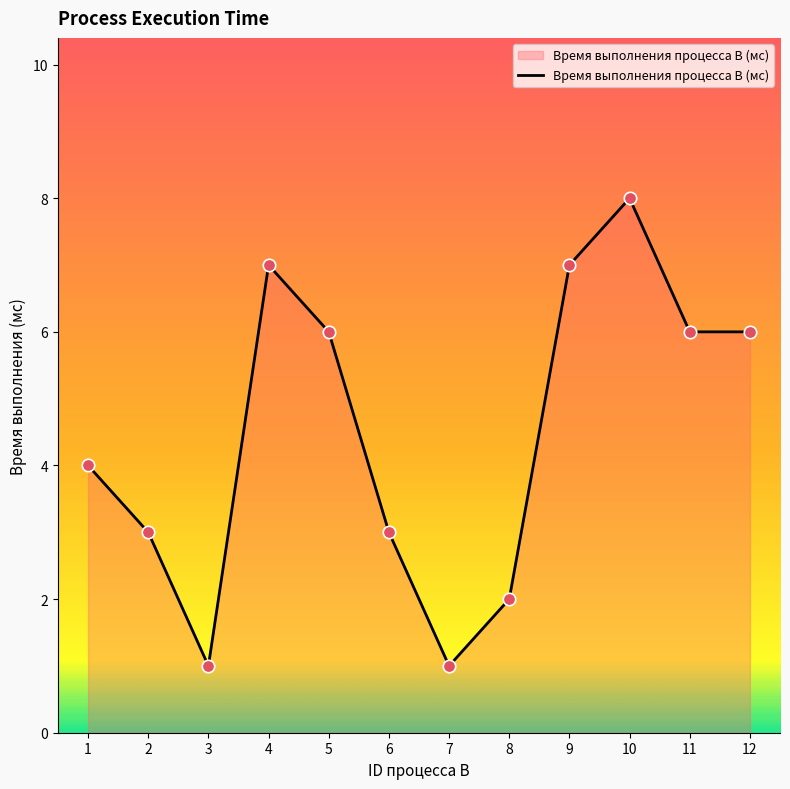

What is the change in value from 2 to 8?

-1